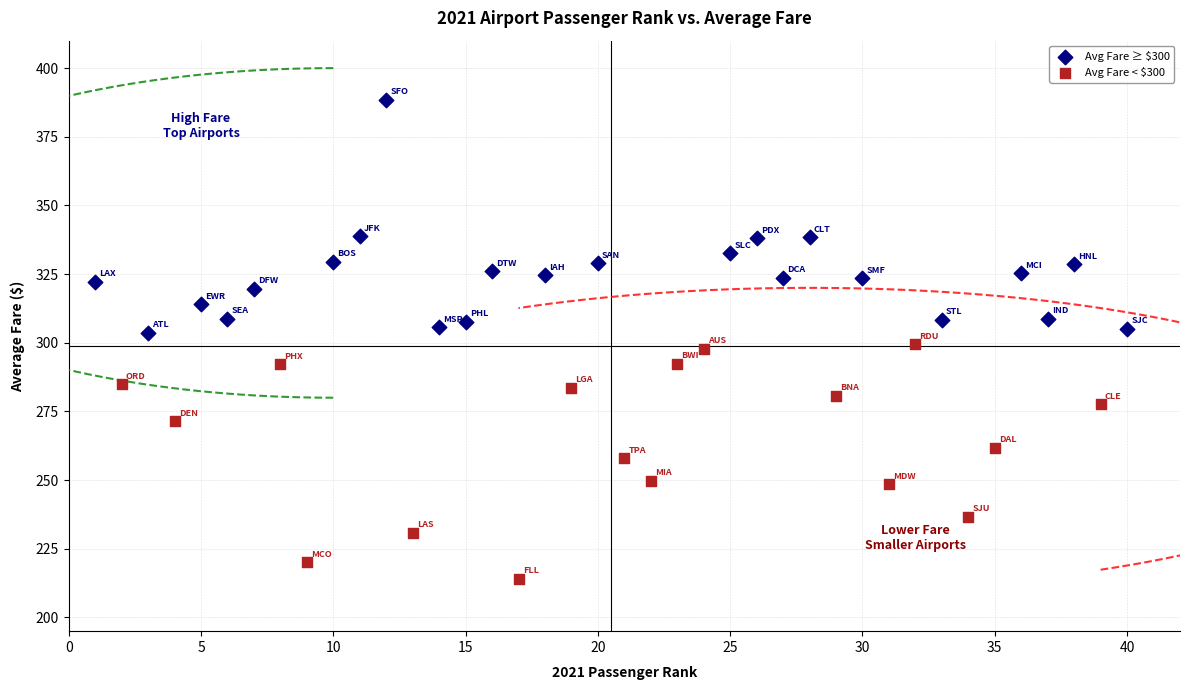

Which series reaches the minimum Y coordinate?

Avg Fare < $300